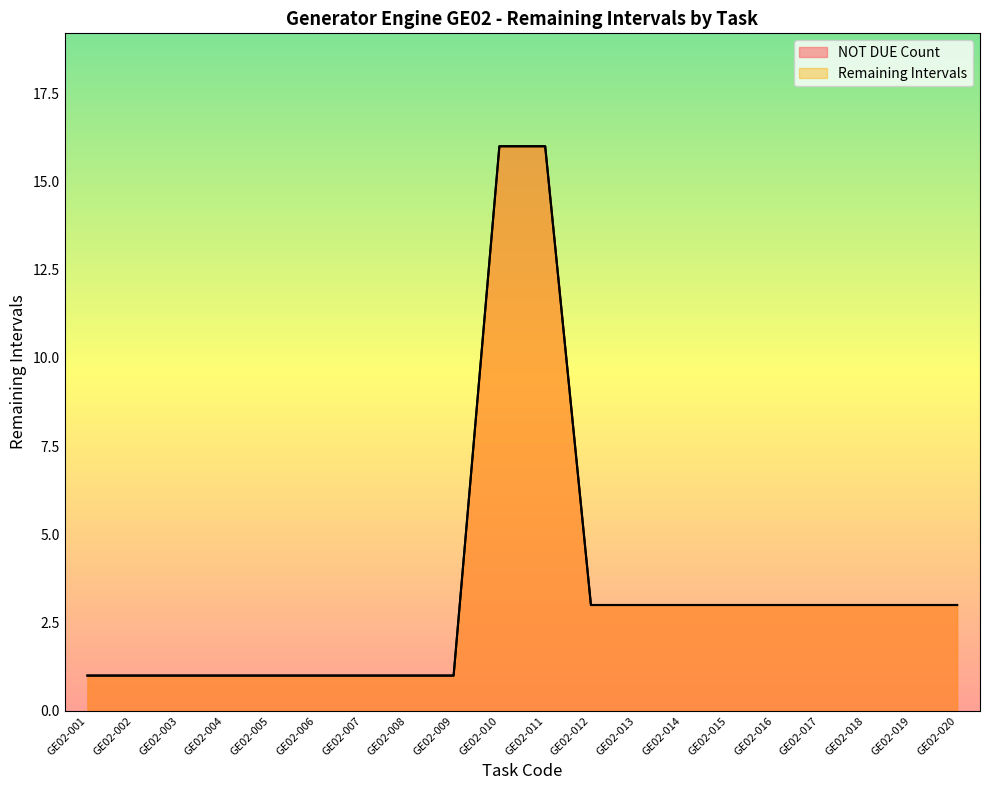

What is the difference between the maximum and minimum values in the Remaining Intervals series?

15